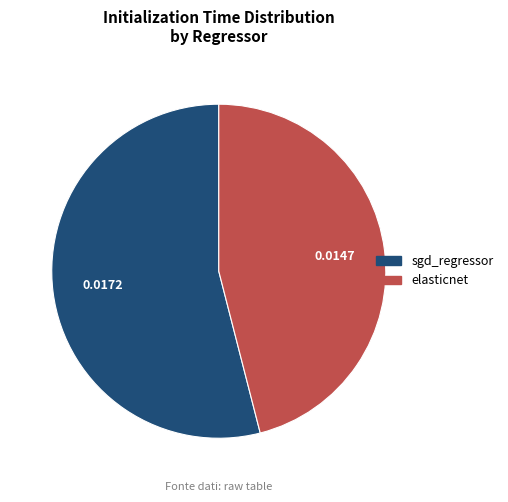

Which category has the smallest portion of the pie?

elasticnet